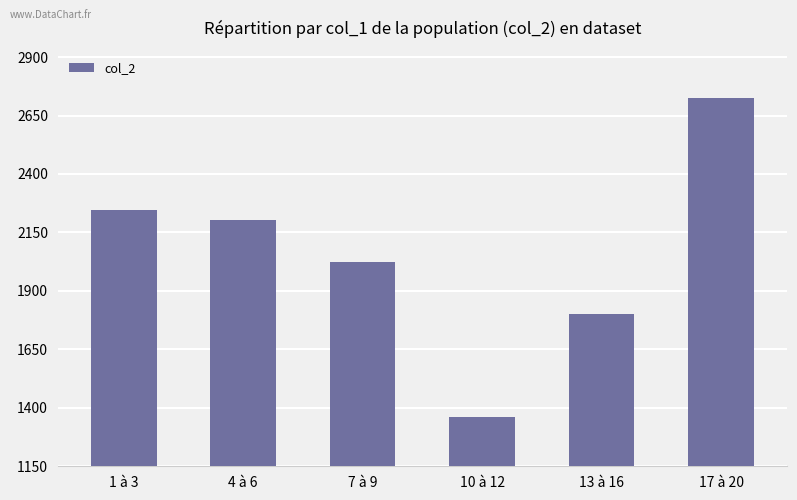

At which label is the value closest to 2043?

7 à 9